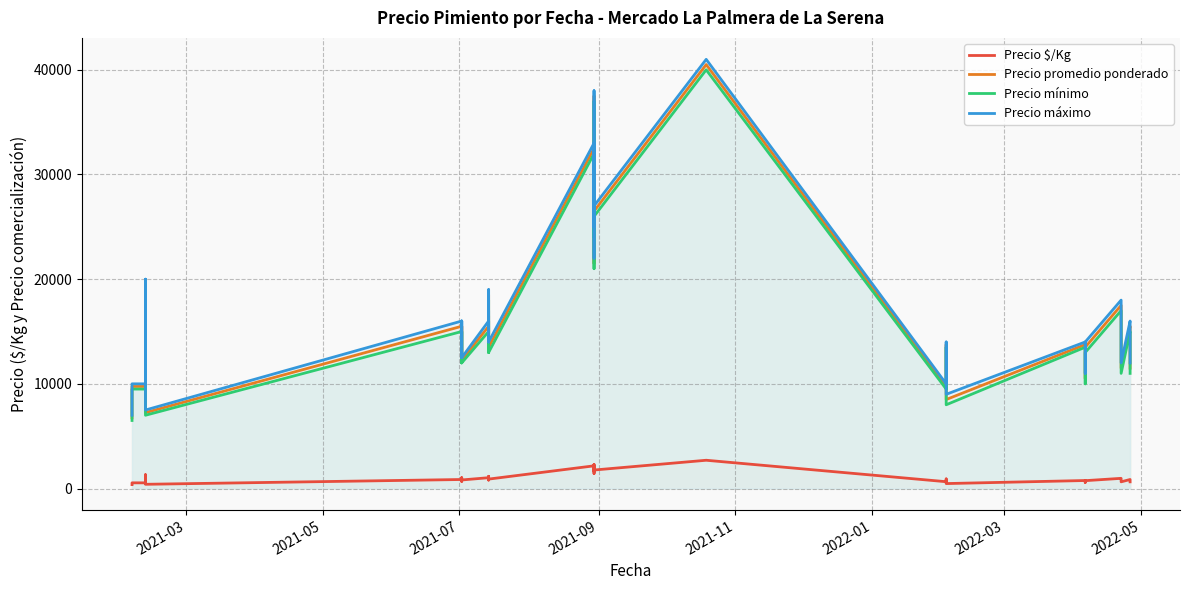

Count the number of data series in this chart.

4